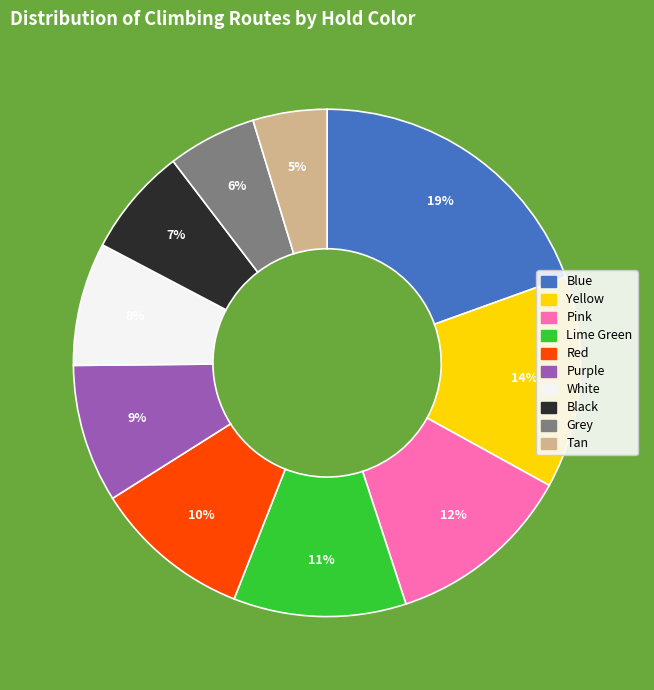

Which category has the smallest portion of the pie?

Tan